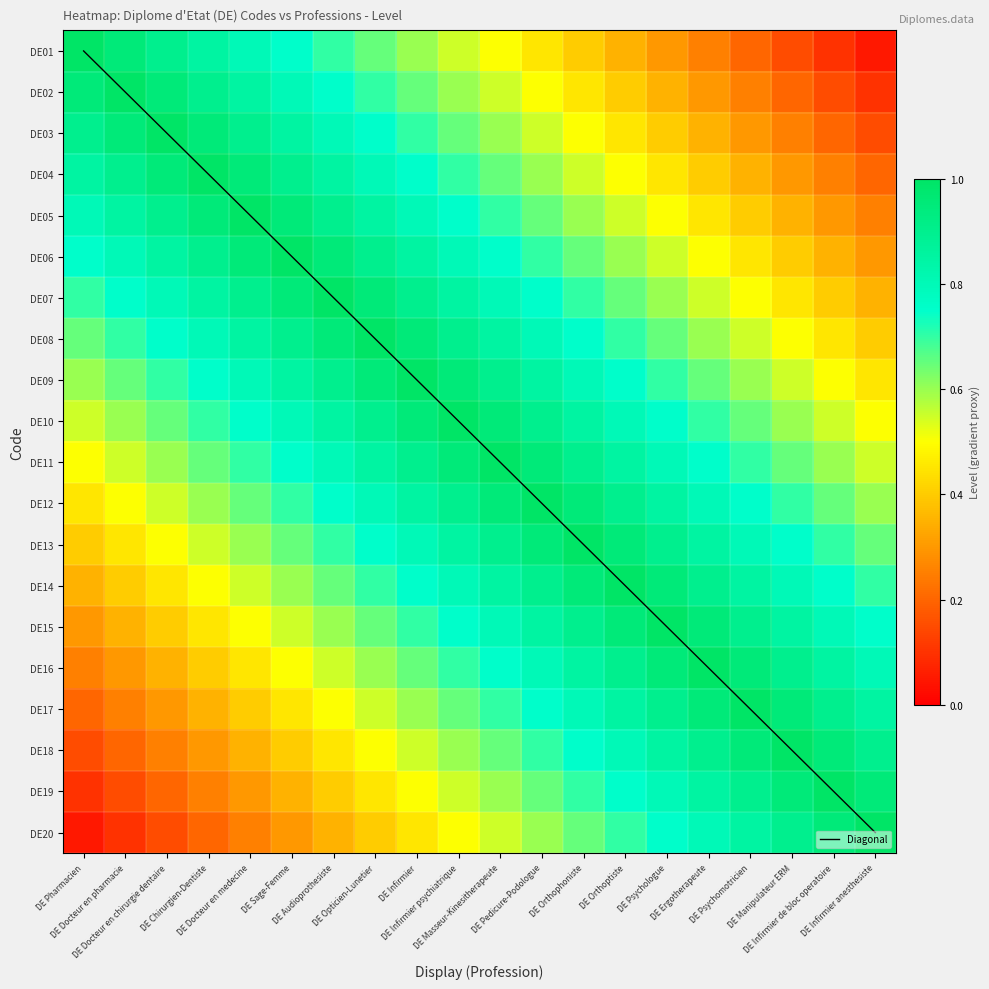

What is the average value of the DE16 series?

0.7